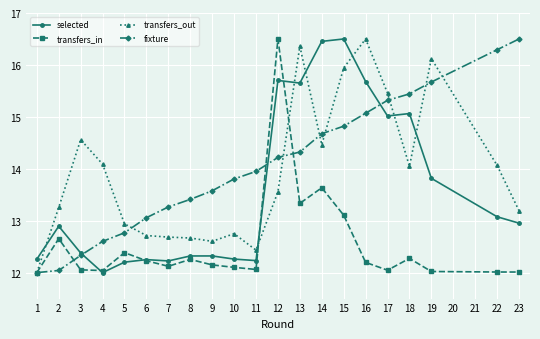

True or false: transfers_out has more than 1 interior local peaks.

True